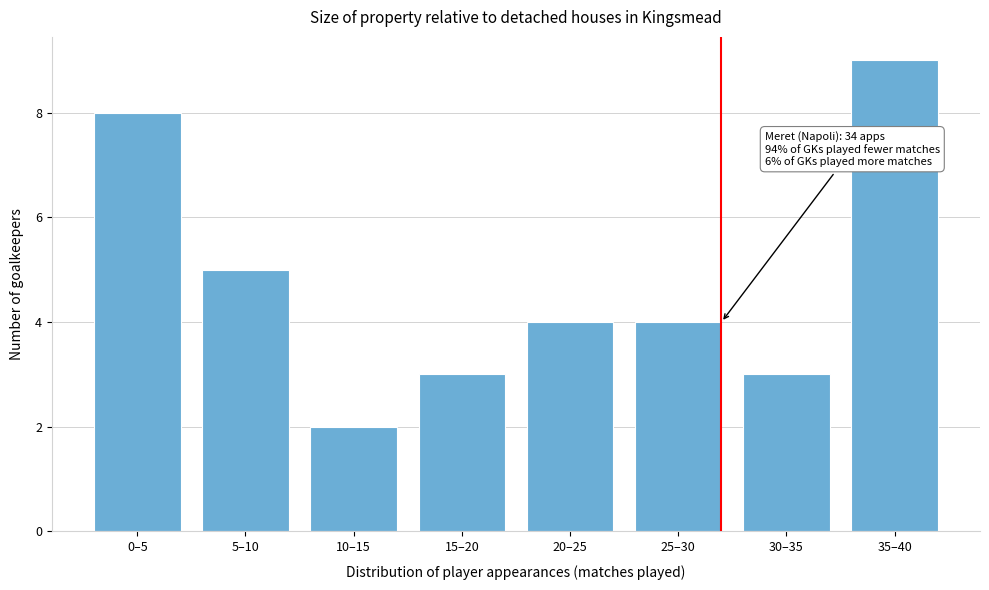

Reading right to left, what are all the values shown in this chart?

35–40=9	30–35=3	25–30=4	20–25=4	15–20=3	10–15=2	5–10=5	0–5=8